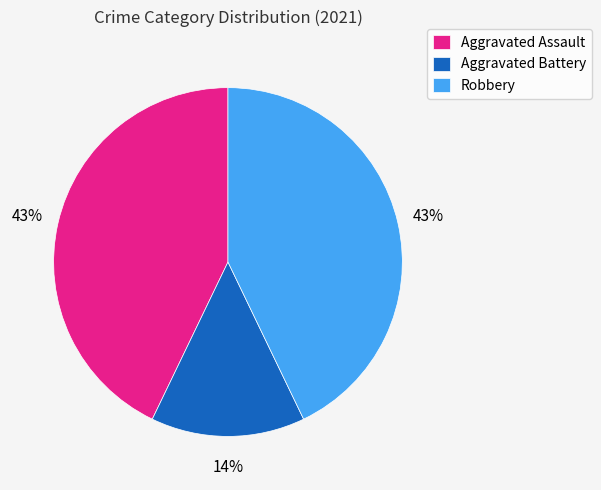

True or false: Robbery accounts for 43% of the total.

True